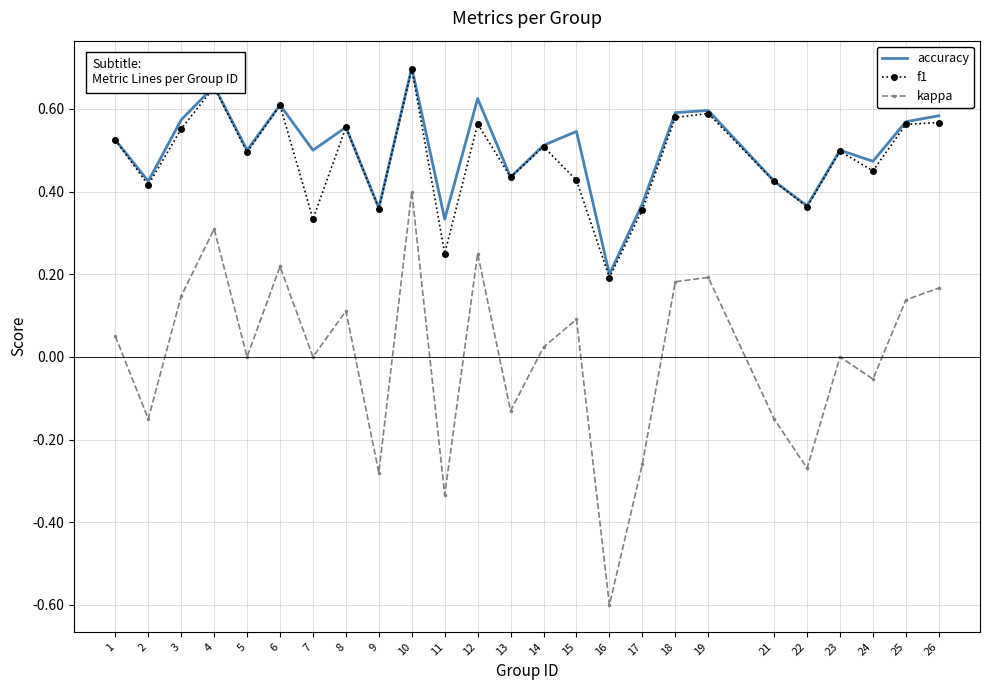

Which category has the highest value in the accuracy series?

10